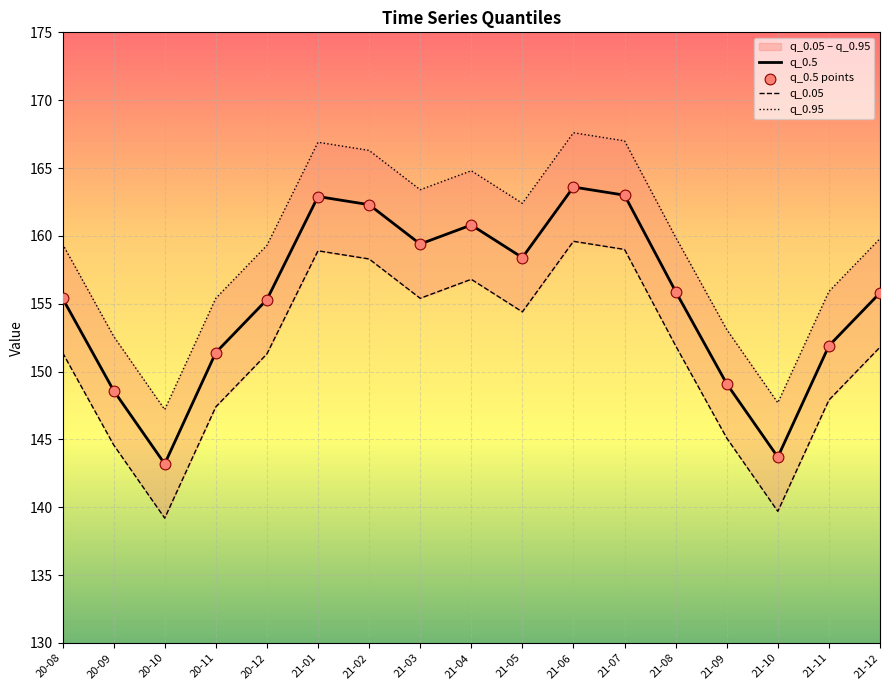

At how many categories does at least one series exceed 167?

1